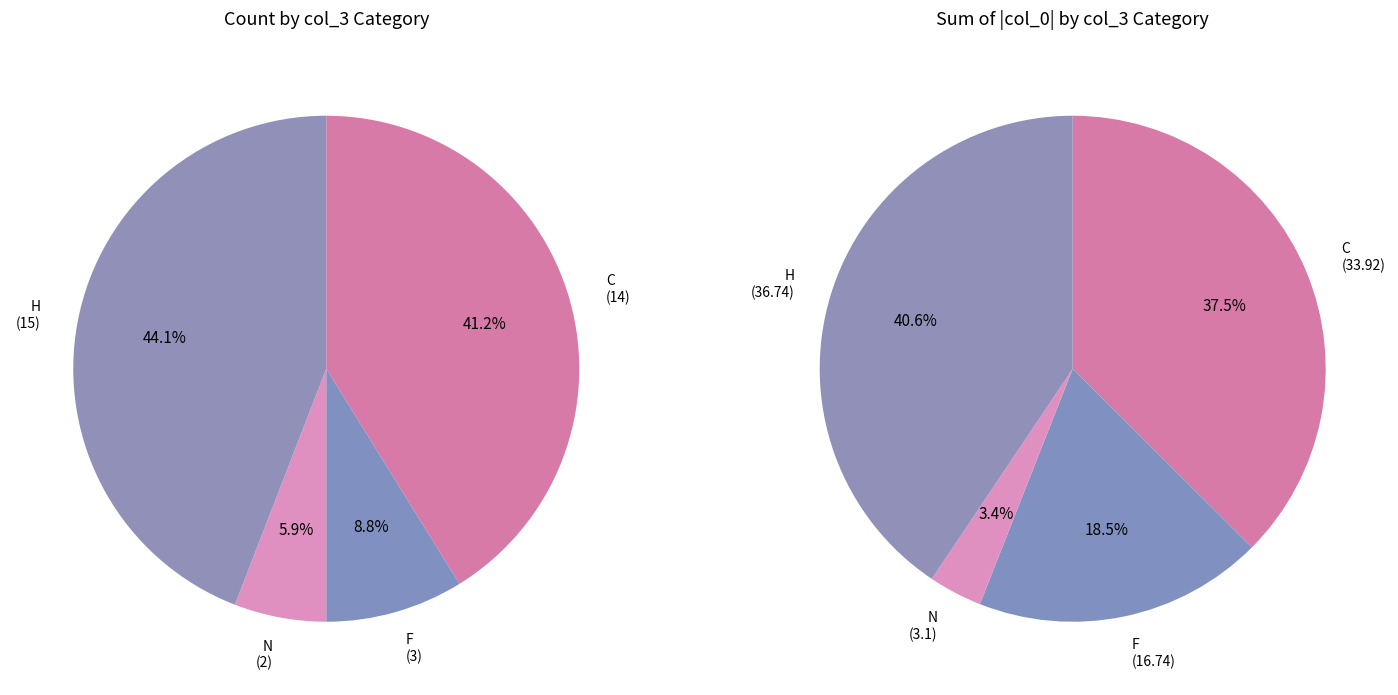

How many slices are in this pie chart?

4